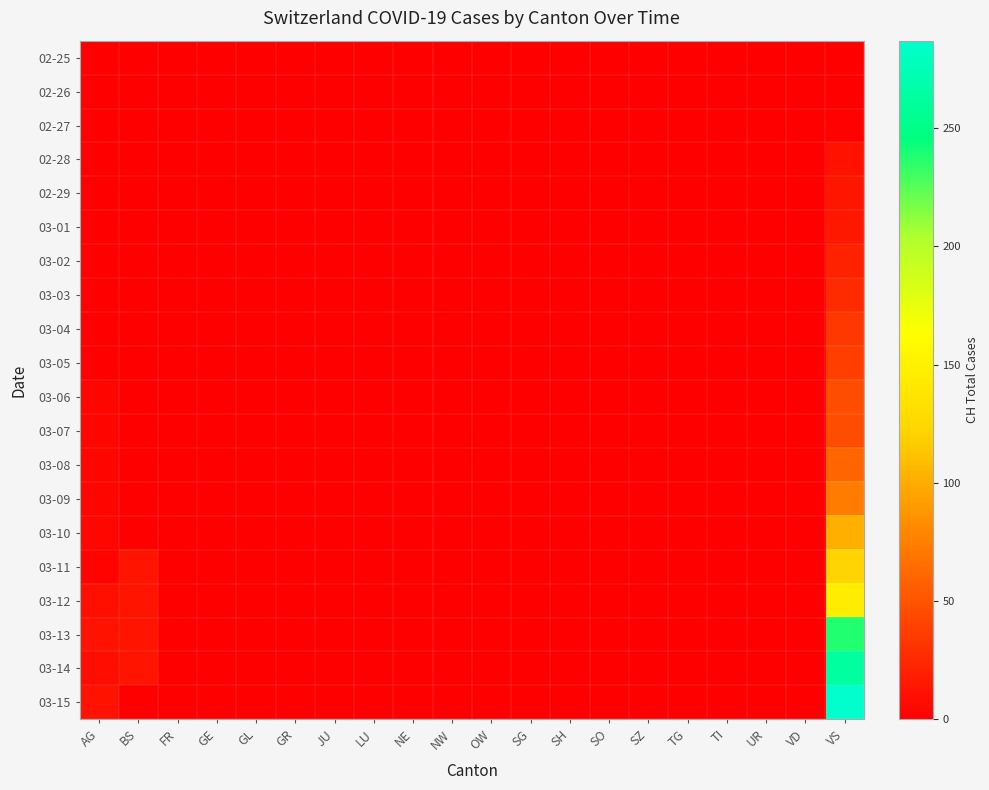

Reading right to left, transcribe all the data shown in this chart.

02-25: VS=0	VD=0	UR=0	TI=0	TG=0	SZ=0	SO=0	SH=0	SG=0	OW=0	NW=0	NE=0	LU=0	JU=0	GR=0	GL=0	GE=0	FR=0	BS=0	AG=0
02-26: VS=1	VD=0	UR=0	TI=0	TG=0	SZ=0	SO=0	SH=0	SG=0	OW=0	NW=0	NE=0	LU=0	JU=0	GR=0	GL=0	GE=0	FR=0	BS=0	AG=0
02-27: VS=2	VD=0	UR=0	TI=0	TG=0	SZ=0	SO=0	SH=0	SG=0	OW=0	NW=0	NE=0	LU=0	JU=0	GR=0	GL=0	GE=0	FR=0	BS=0	AG=0
02-28: VS=12	VD=0	UR=0	TI=0	TG=0	SZ=0	SO=0	SH=0	SG=0	OW=0	NW=0	NE=0	LU=0	JU=0	GR=0	GL=0	GE=0	FR=0	BS=0	AG=0
02-29: VS=14	VD=0	UR=0	TI=0	TG=0	SZ=0	SO=0	SH=0	SG=0	OW=0	NW=0	NE=0	LU=0	JU=0	GR=0	GL=0	GE=0	FR=0	BS=0	AG=1
03-01: VS=15	VD=0	UR=0	TI=0	TG=0	SZ=0	SO=0	SH=0	SG=0	OW=0	NW=0	NE=0	LU=0	JU=0	GR=0	GL=0	GE=0	FR=0	BS=0	AG=1
03-02: VS=21	VD=0	UR=0	TI=0	TG=0	SZ=0	SO=0	SH=0	SG=0	OW=0	NW=0	NE=0	LU=0	JU=0	GR=0	GL=0	GE=0	FR=0	BS=0	AG=1
03-03: VS=26	VD=0	UR=0	TI=0	TG=0	SZ=0	SO=0	SH=0	SG=0	OW=0	NW=0	NE=0	LU=0	JU=0	GR=0	GL=0	GE=0	FR=0	BS=0	AG=1
03-04: VS=34	VD=0	UR=0	TI=0	TG=0	SZ=0	SO=0	SH=0	SG=0	OW=0	NW=0	NE=0	LU=0	JU=0	GR=0	GL=0	GE=0	FR=0	BS=0	AG=1
03-05: VS=38	VD=0	UR=0	TI=0	TG=0	SZ=0	SO=0	SH=0	SG=0	OW=0	NW=0	NE=0	LU=0	JU=0	GR=0	GL=0	GE=0	FR=0	BS=1	AG=1
03-06: VS=46	VD=0	UR=0	TI=0	TG=0	SZ=0	SO=0	SH=0	SG=0	OW=0	NW=0	NE=0	LU=0	JU=0	GR=0	GL=0	GE=0	FR=0	BS=1	AG=4
03-07: VS=47	VD=0	UR=0	TI=0	TG=0	SZ=0	SO=0	SH=0	SG=0	OW=0	NW=0	NE=0	LU=0	JU=0	GR=0	GL=0	GE=0	FR=0	BS=1	AG=4
03-08: VS=60	VD=0	UR=0	TI=0	TG=0	SZ=0	SO=0	SH=0	SG=0	OW=0	NW=0	NE=0	LU=0	JU=0	GR=0	GL=0	GE=0	FR=0	BS=1	AG=4
03-09: VS=73	VD=0	UR=0	TI=0	TG=0	SZ=0	SO=0	SH=0	SG=0	OW=0	NW=0	NE=0	LU=0	JU=0	GR=0	GL=0	GE=0	FR=0	BS=1	AG=4
03-10: VS=101	VD=0	UR=0	TI=0	TG=0	SZ=0	SO=0	SH=0	SG=0	OW=0	NW=0	NE=0	LU=0	JU=0	GR=0	GL=0	GE=0	FR=0	BS=1	AG=5
03-11: VS=122	VD=0	UR=0	TI=0	TG=0	SZ=0	SO=0	SH=0	SG=0	OW=0	NW=0	NE=0	LU=0	JU=0	GR=0	GL=0	GE=0	FR=0	BS=13	AG=3
03-12: VS=146	VD=0	UR=0	TI=0	TG=0	SZ=0	SO=0	SH=0	SG=0	OW=0	NW=0	NE=0	LU=0	JU=0	GR=0	GL=0	GE=0	FR=0	BS=13	AG=9
03-13: VS=238	VD=0	UR=0	TI=0	TG=0	SZ=0	SO=0	SH=0	SG=0	OW=0	NW=0	NE=0	LU=0	JU=0	GR=0	GL=0	GE=0	FR=0	BS=13	AG=12
03-14: VS=263	VD=0	UR=0	TI=0	TG=0	SZ=0	SO=0	SH=0	SG=0	OW=0	NW=0	NE=0	LU=0	JU=0	GR=0	GL=0	GE=0	FR=0	BS=13	AG=8
03-15: VS=287	VD=0	UR=0	TI=0	TG=0	SZ=0	SO=0	SH=0	SG=0	OW=0	NW=0	NE=0	LU=0	JU=0	GR=0	GL=0	GE=0	FR=0	BS=0	AG=12